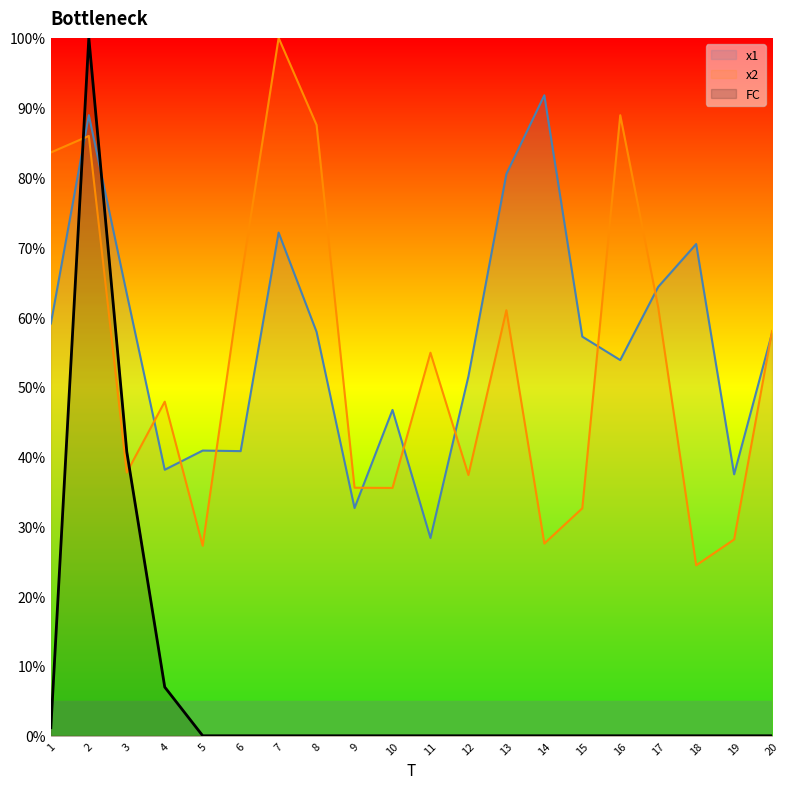

The x2 series shows 85.9 at 2. True or false?

True